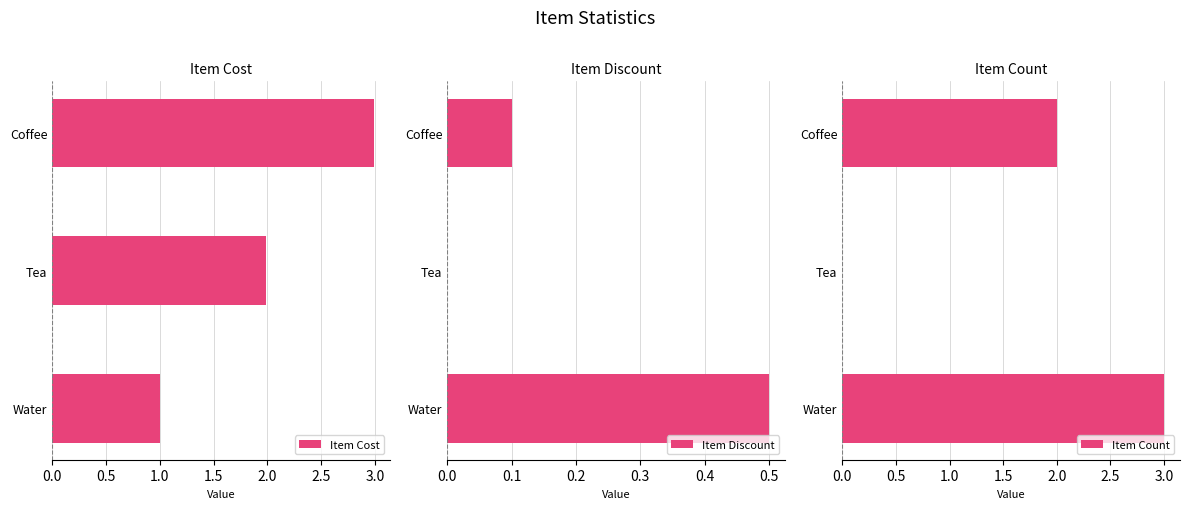

Rank the series by their maximum value, from highest to lowest.

Item Count, Item Cost, Item Discount